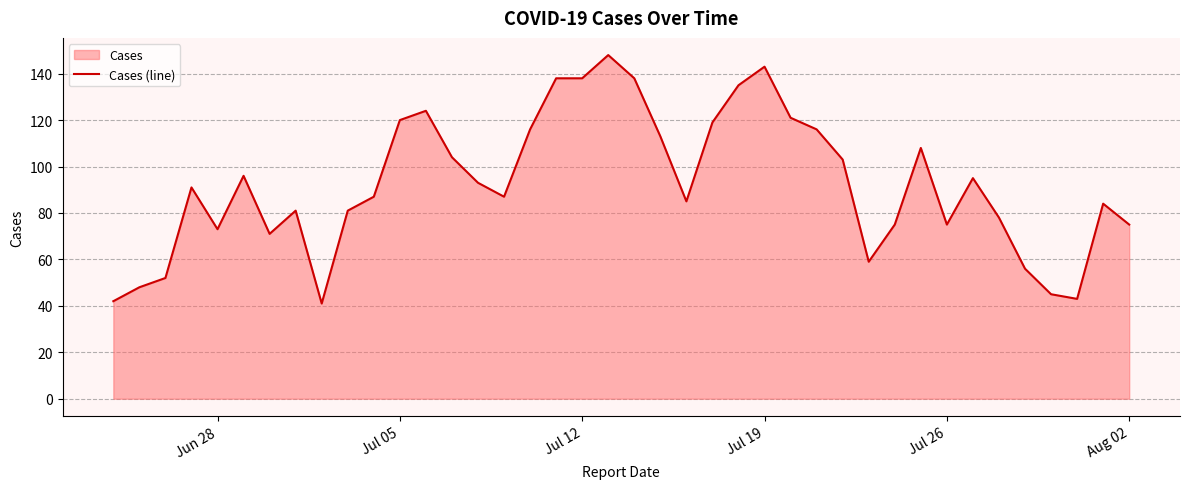

The value at Aug 02 is 75. True or false?

True